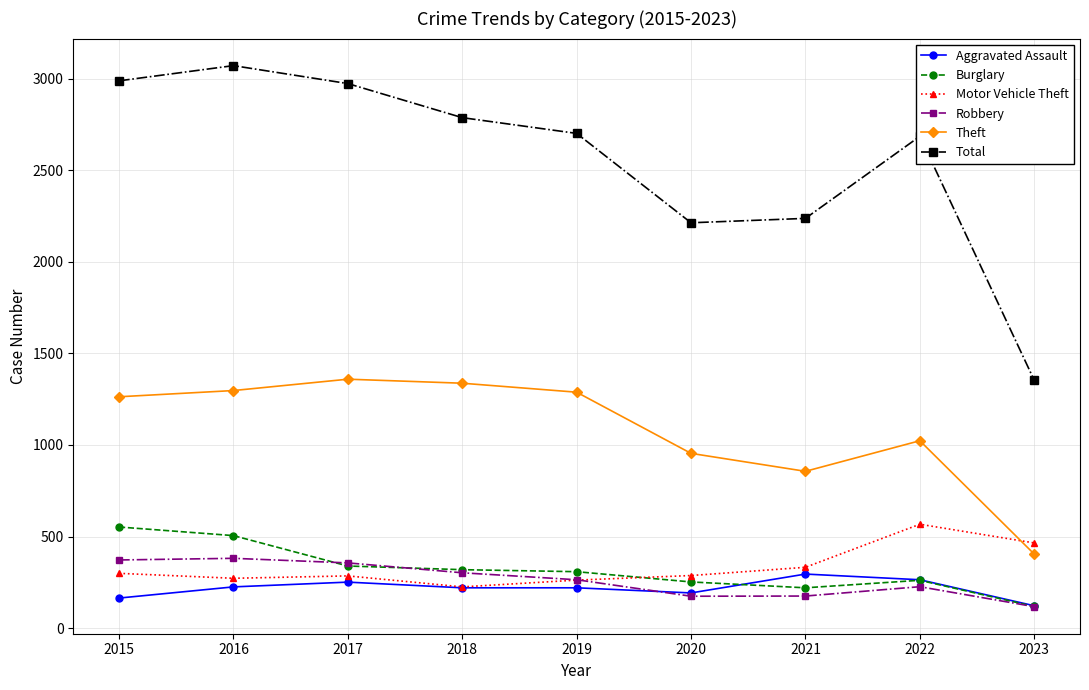

True or false: Burglary and Theft intersect in this chart.

False